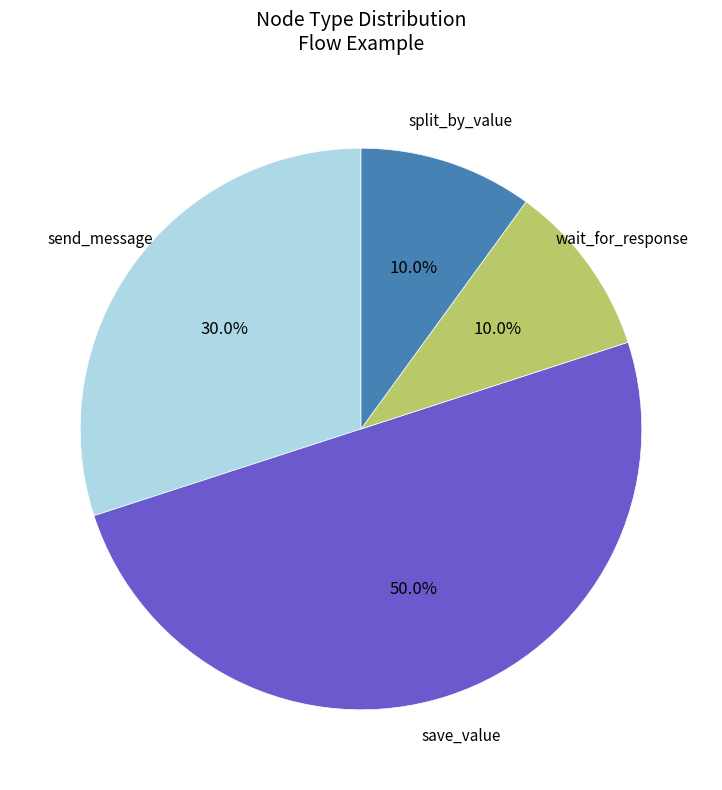

What is the smallest slice in the pie chart?

wait_for_response